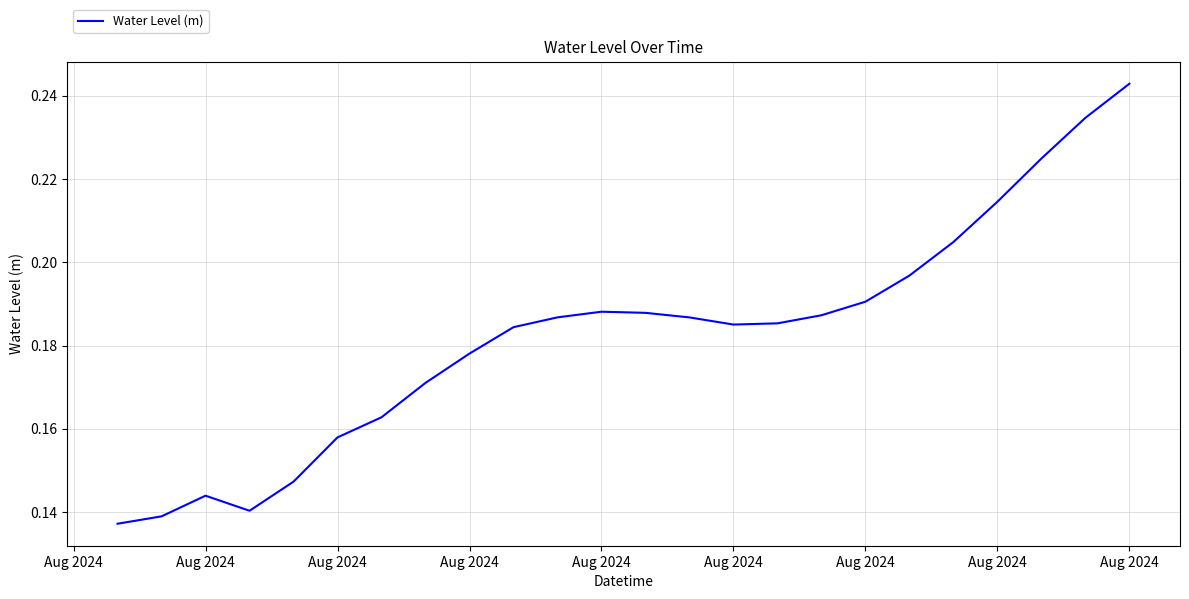

What is the maximum value shown in the chart?

0.2